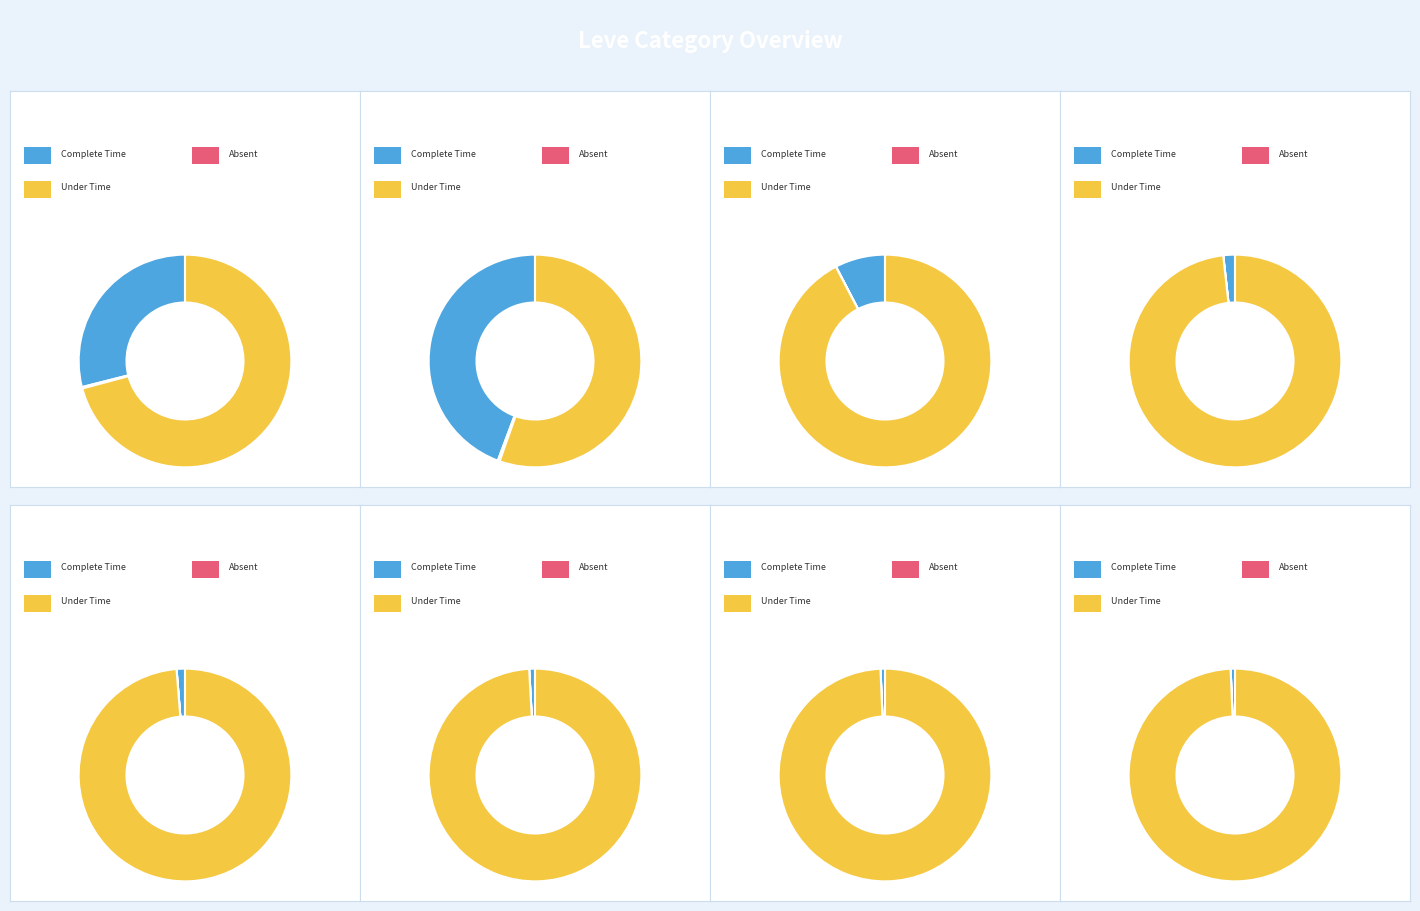

The Level 25 Hammer slice represents 23% of the pie. True or false?

False